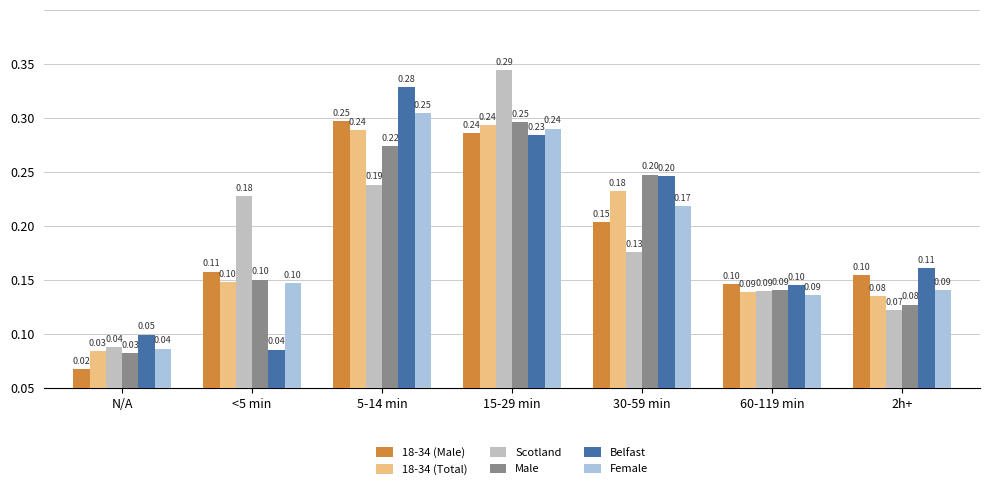

True or false: Scotland has a value of 0.3 at 5-14 min.

False